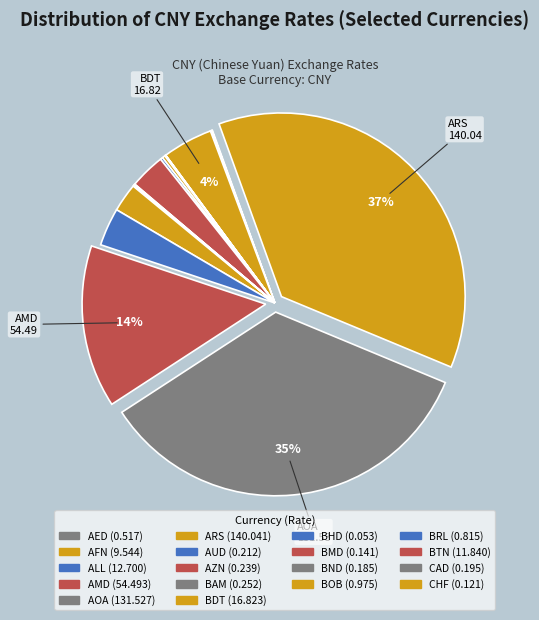

Which category has the smallest portion of the pie?

BHD